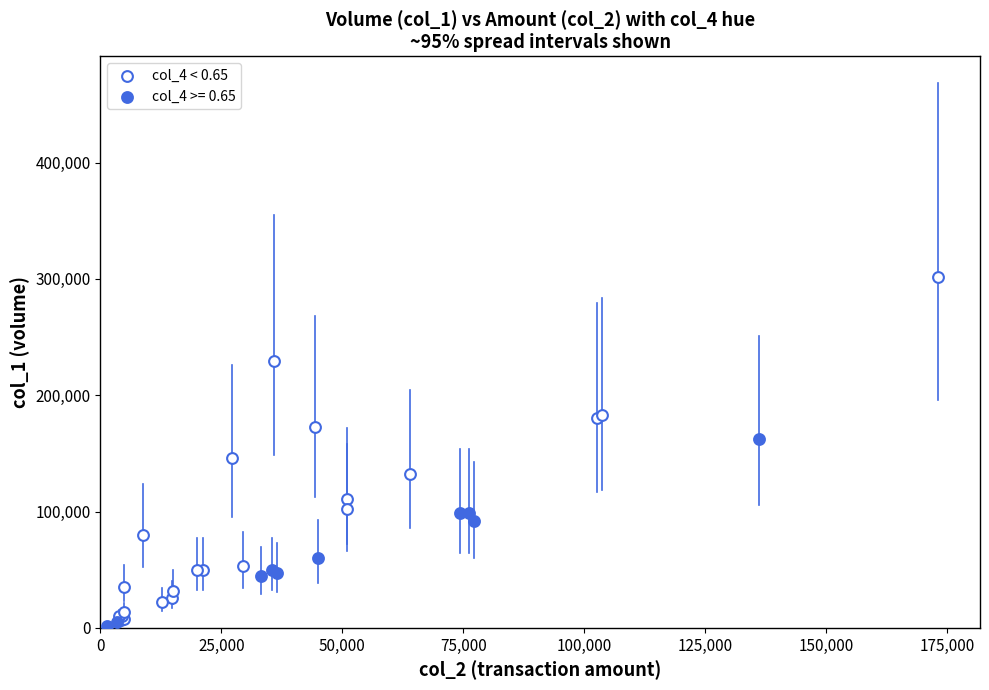

Which series has the widest spread of Y values?

col_4 < 0.65